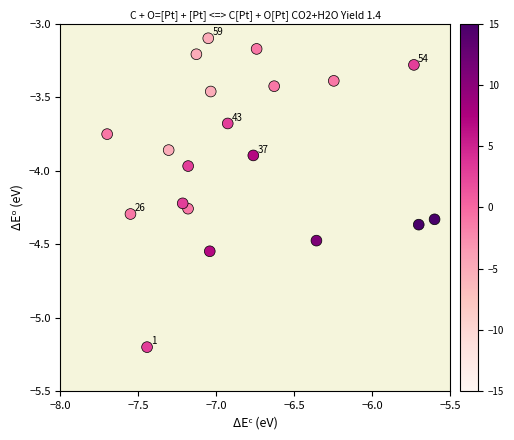

What is the range of X values (max minus min)?

2.1